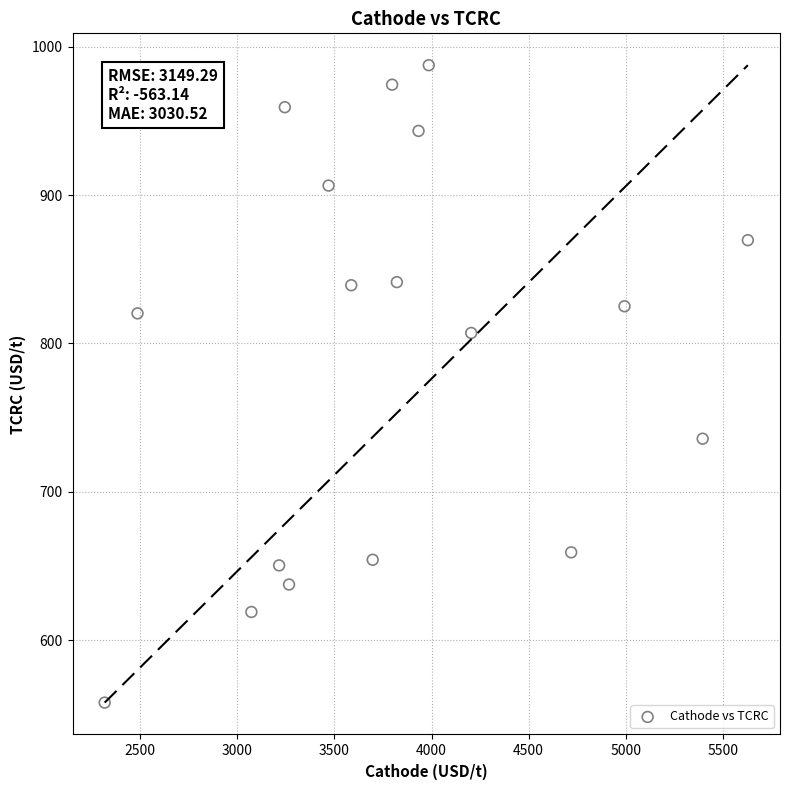

What is the range of X values (max minus min)?

3309.9